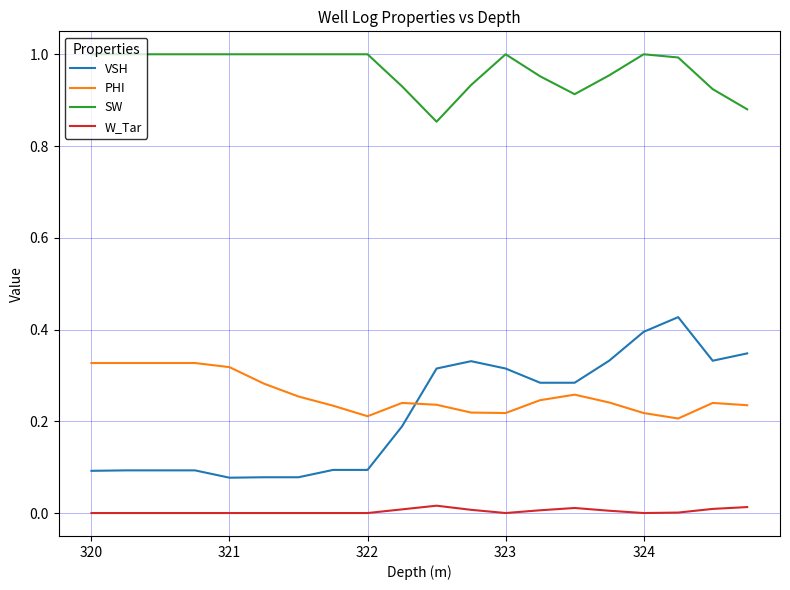

What are all the series names shown in the legend?

VSH, PHI, SW, W_Tar